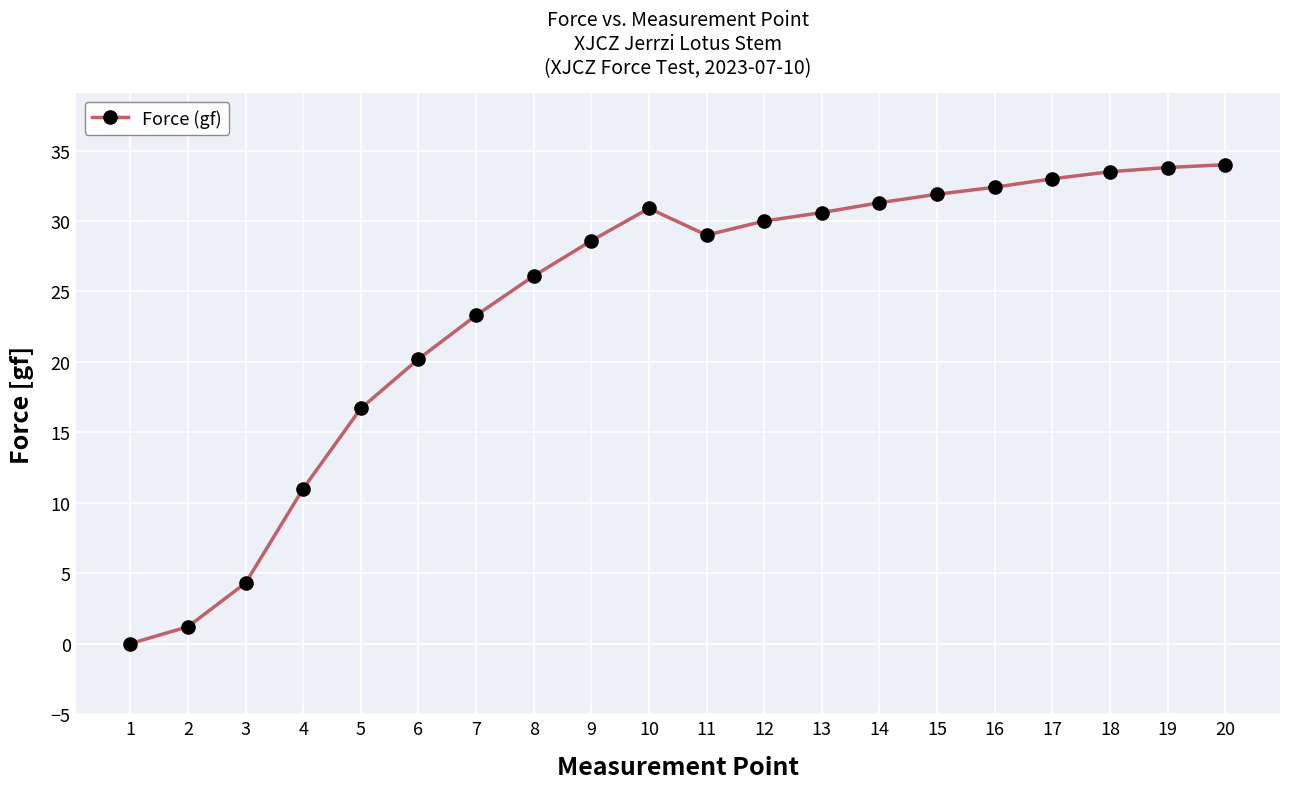

At which label is the value closest to 17?

5